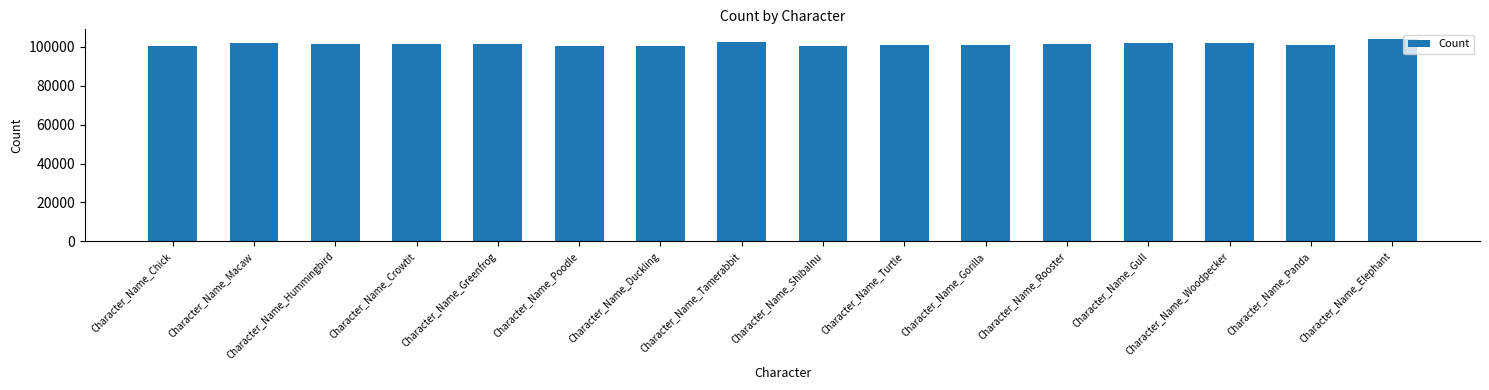

What is the label of the 5th bar from the right?

Character_Name_Rooster